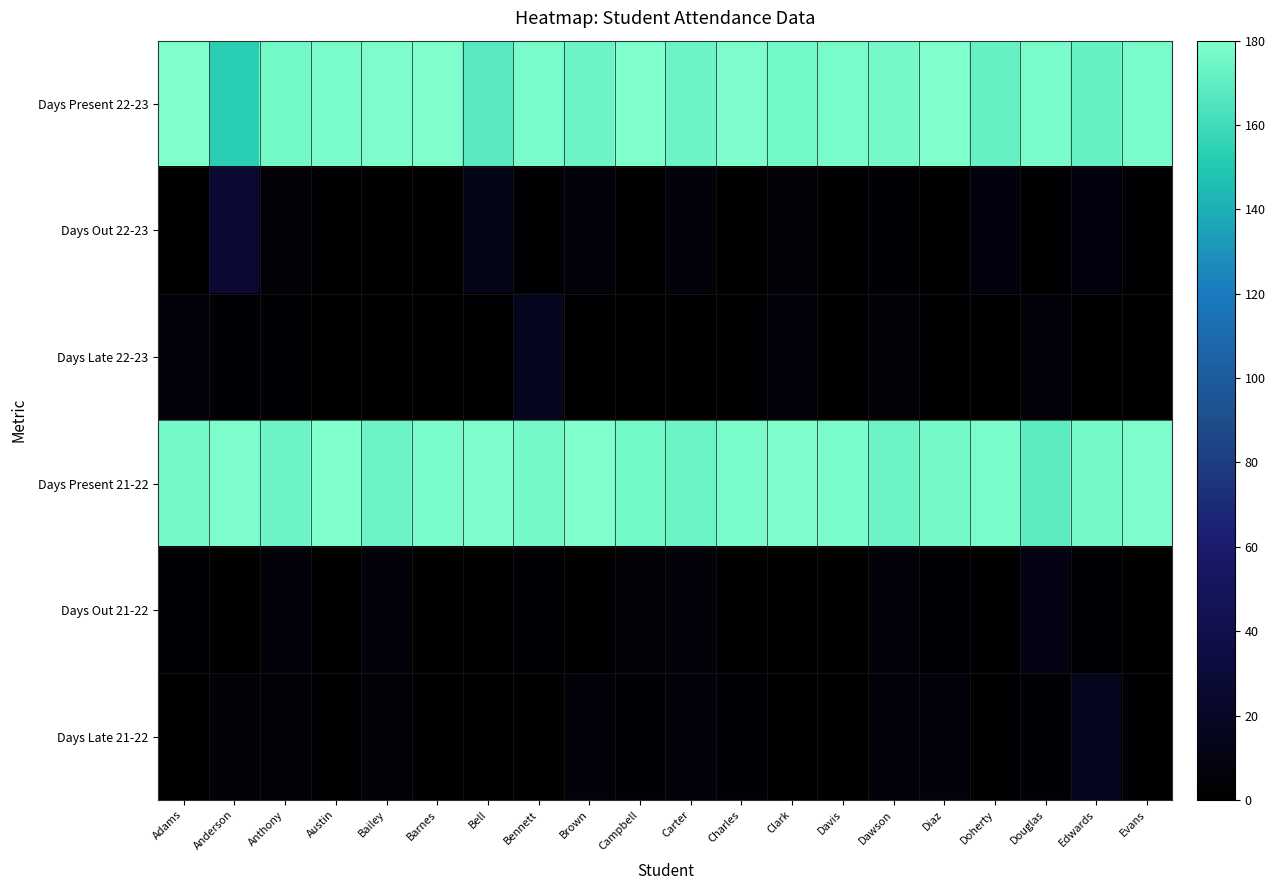

Which series has the widest spread of values?

Days Present 22-23